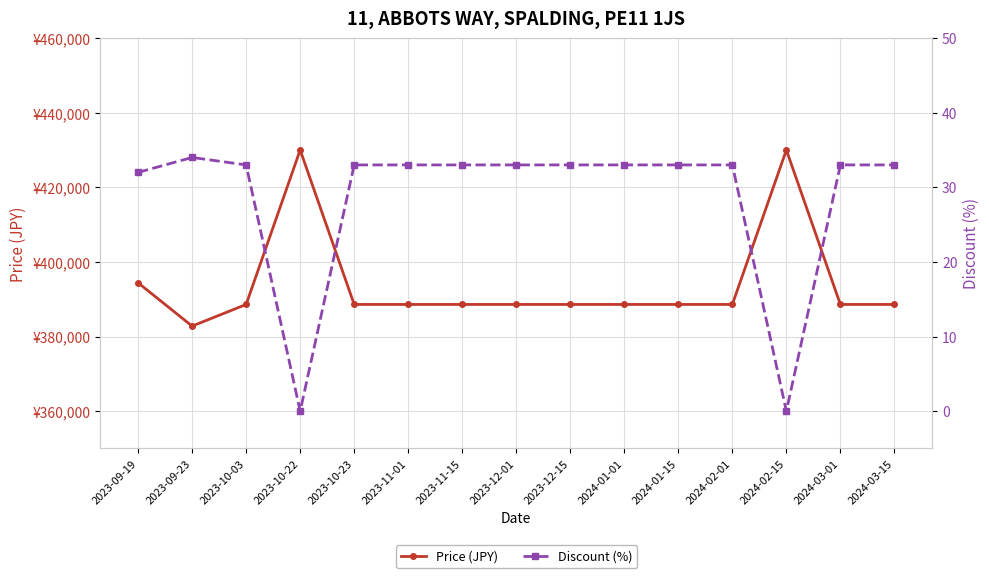

Reading left to right, list all the values displayed in this chart.

Price (JPY): 2023-09-19=394400	2023-09-23=382800	2023-10-03=388600	2023-10-22=430000	2023-10-23=388600	2023-11-01=388600	2023-11-15=388600	2023-12-01=388600	2023-12-15=388600	2024-01-01=388600	2024-01-15=388600	2024-02-01=388600	2024-02-15=430000	2024-03-01=388600	2024-03-15=388600
Discount (%): 2023-09-19=32	2023-09-23=34	2023-10-03=33	2023-10-22=0	2023-10-23=33	2023-11-01=33	2023-11-15=33	2023-12-01=33	2023-12-15=33	2024-01-01=33	2024-01-15=33	2024-02-01=33	2024-02-15=0	2024-03-01=33	2024-03-15=33